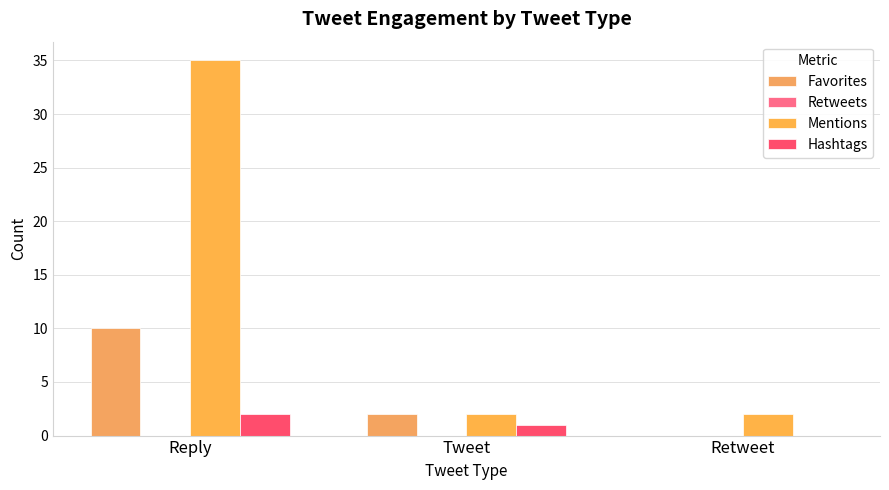

At which category is the sum across all series the highest?

Reply